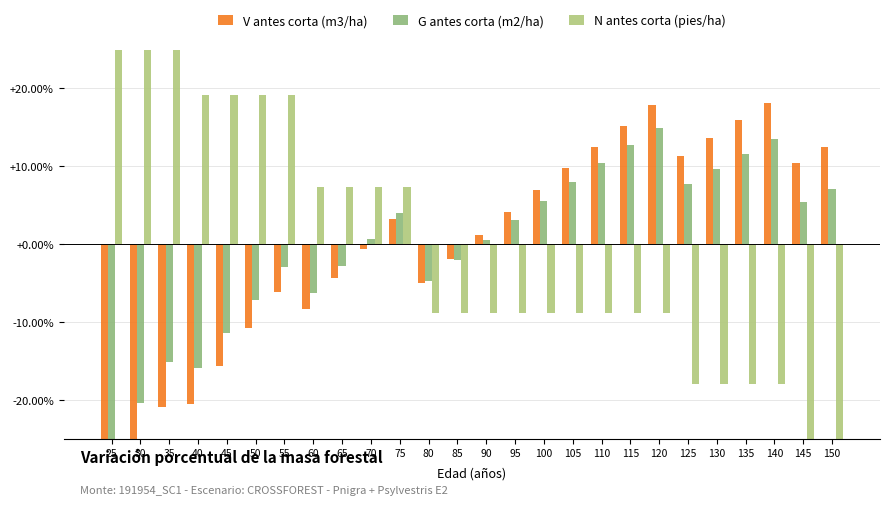

Is the value of V antes corta (m3/ha) at 25 greater than the value of N antes corta (pies/ha) at 130?

No